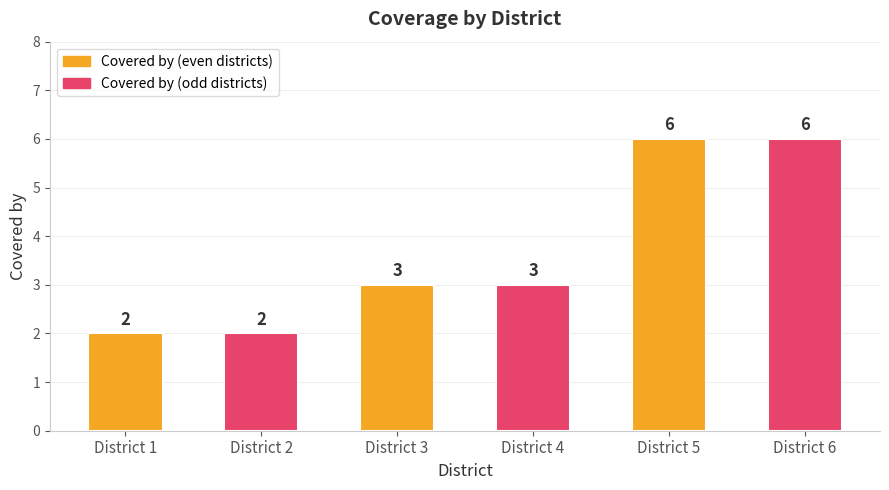

What is the maximum value shown in the chart?

6